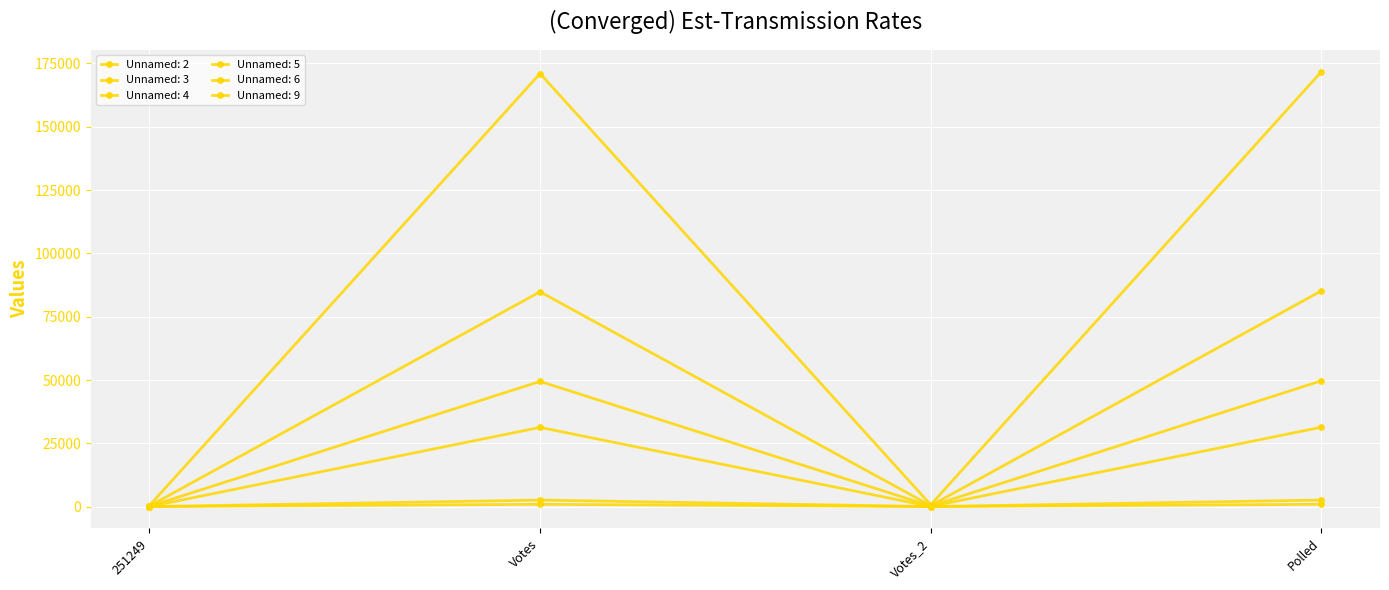

What is the label of the 3rd point from the left?

Votes_2